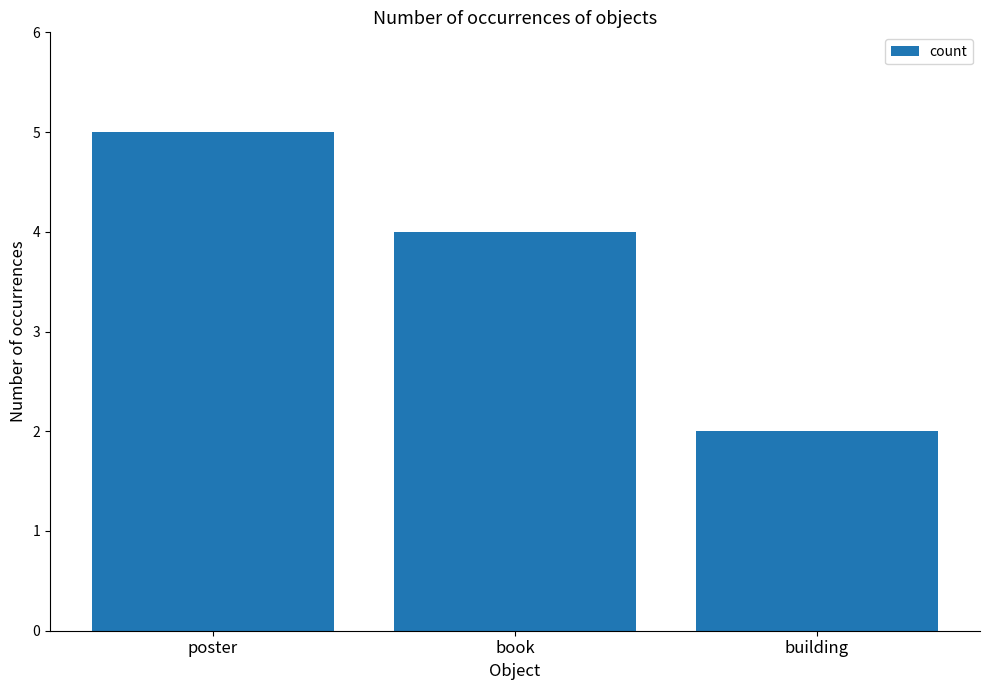

What is the label of the 1st bar from the right?

building